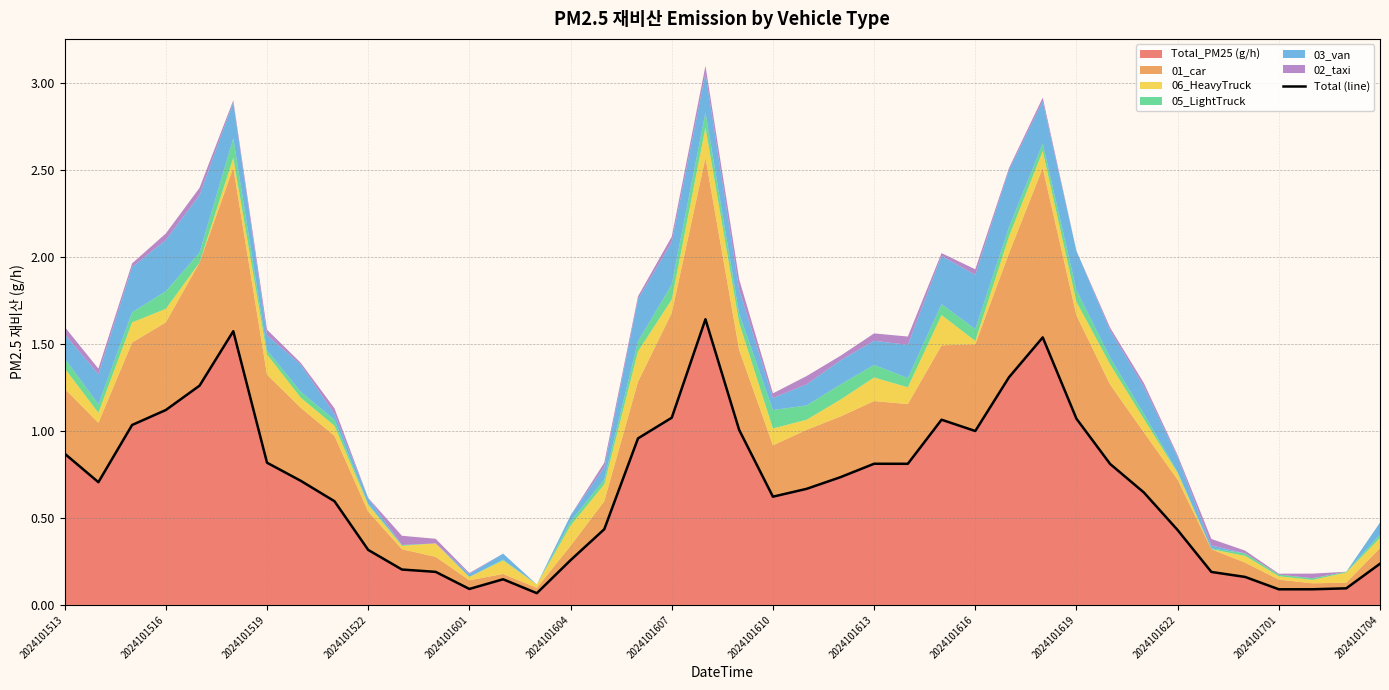

How many interior local peaks (higher than both neighbors) does the data have?

6